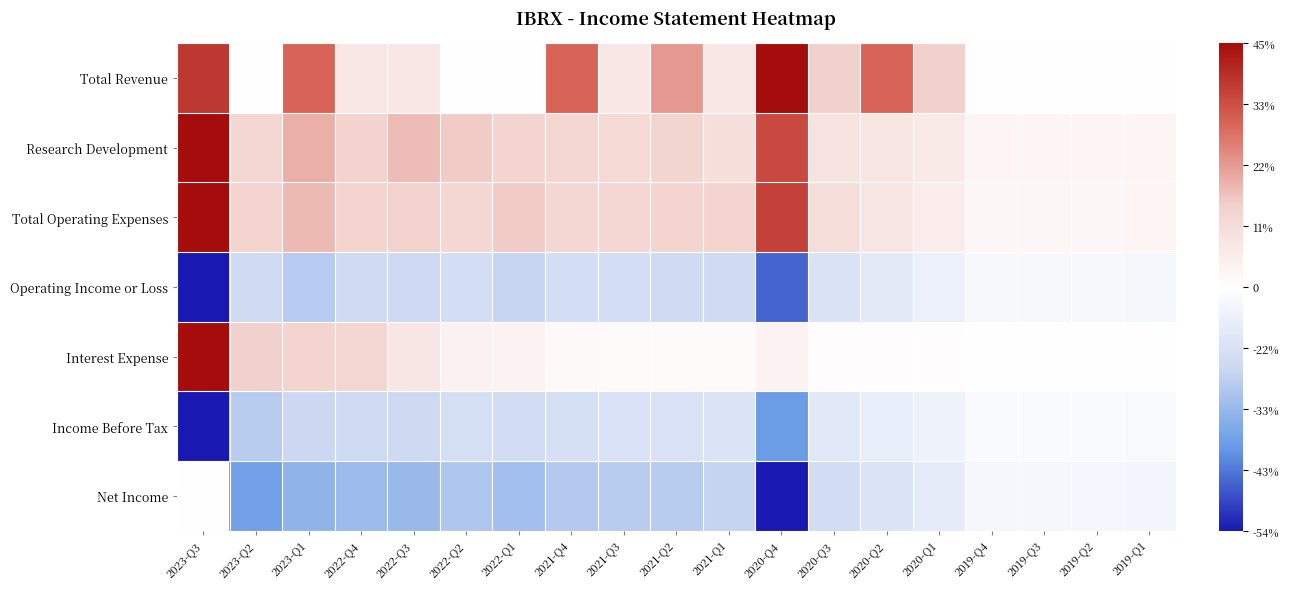

Reading right to left, transcribe all the data shown in this chart.

Total Revenue: 2019-Q1=0.0	2019-Q2=0.0	2019-Q3=0.0	2019-Q4=0.0	2020-Q1=0.3	2020-Q2=0.7	2020-Q3=0.3	2020-Q4=1.0	2021-Q1=0.2	2021-Q2=0.5	2021-Q3=0.2	2021-Q4=0.7	2022-Q1=0.0	2022-Q2=0.0	2022-Q3=0.2	2022-Q4=0.2	2023-Q1=0.7	2023-Q2=0.0	2023-Q3=0.8
Research Development: 2019-Q1=0.1	2019-Q2=0.1	2019-Q3=0.1	2019-Q4=0.1	2020-Q1=0.2	2020-Q2=0.2	2020-Q3=0.2	2020-Q4=0.8	2021-Q1=0.2	2021-Q2=0.3	2021-Q3=0.3	2021-Q4=0.3	2022-Q1=0.3	2022-Q2=0.3	2022-Q3=0.4	2022-Q4=0.3	2023-Q1=0.4	2023-Q2=0.3	2023-Q3=1.0
Total Operating Expenses: 2019-Q1=0.1	2019-Q2=0.1	2019-Q3=0.1	2019-Q4=0.1	2020-Q1=0.1	2020-Q2=0.2	2020-Q3=0.2	2020-Q4=0.8	2021-Q1=0.3	2021-Q2=0.3	2021-Q3=0.3	2021-Q4=0.3	2022-Q1=0.3	2022-Q2=0.3	2022-Q3=0.3	2022-Q4=0.3	2023-Q1=0.4	2023-Q2=0.3	2023-Q3=1.0
Operating Income or Loss: 2019-Q1=-0.1	2019-Q2=-0.1	2019-Q3=-0.1	2019-Q4=-0.1	2020-Q1=-0.1	2020-Q2=-0.2	2020-Q3=-0.2	2020-Q4=-0.8	2021-Q1=-0.3	2021-Q2=-0.3	2021-Q3=-0.3	2021-Q4=-0.3	2022-Q1=-0.3	2022-Q2=-0.3	2022-Q3=-0.3	2022-Q4=-0.3	2023-Q1=-0.4	2023-Q2=-0.3	2023-Q3=-1.0
Interest Expense: 2019-Q1=0.0	2019-Q2=0.0	2019-Q3=0.0	2019-Q4=0.0	2020-Q1=0.0	2020-Q2=0.0	2020-Q3=0.0	2020-Q4=0.1	2021-Q1=0.0	2021-Q2=0.0	2021-Q3=0.0	2021-Q4=0.0	2022-Q1=0.1	2022-Q2=0.1	2022-Q3=0.2	2022-Q4=0.3	2023-Q1=0.3	2023-Q2=0.3	2023-Q3=1.0
Income Before Tax: 2019-Q1=-0.1	2019-Q2=-0.0	2019-Q3=-0.0	2019-Q4=-0.0	2020-Q1=-0.1	2020-Q2=-0.1	2020-Q3=-0.2	2020-Q4=-0.6	2021-Q1=-0.2	2021-Q2=-0.3	2021-Q3=-0.3	2021-Q4=-0.3	2022-Q1=-0.3	2022-Q2=-0.3	2022-Q3=-0.3	2022-Q4=-0.3	2023-Q1=-0.3	2023-Q2=-0.4	2023-Q3=-1.0
Net Income: 2019-Q1=-0.1	2019-Q2=-0.1	2019-Q3=-0.1	2019-Q4=-0.1	2020-Q1=-0.2	2020-Q2=-0.2	2020-Q3=-0.3	2020-Q4=-1.0	2021-Q1=-0.4	2021-Q2=-0.4	2021-Q3=-0.4	2021-Q4=-0.4	2022-Q1=-0.5	2022-Q2=-0.4	2022-Q3=-0.5	2022-Q4=-0.5	2023-Q1=-0.5	2023-Q2=-0.6	2023-Q3=0.0